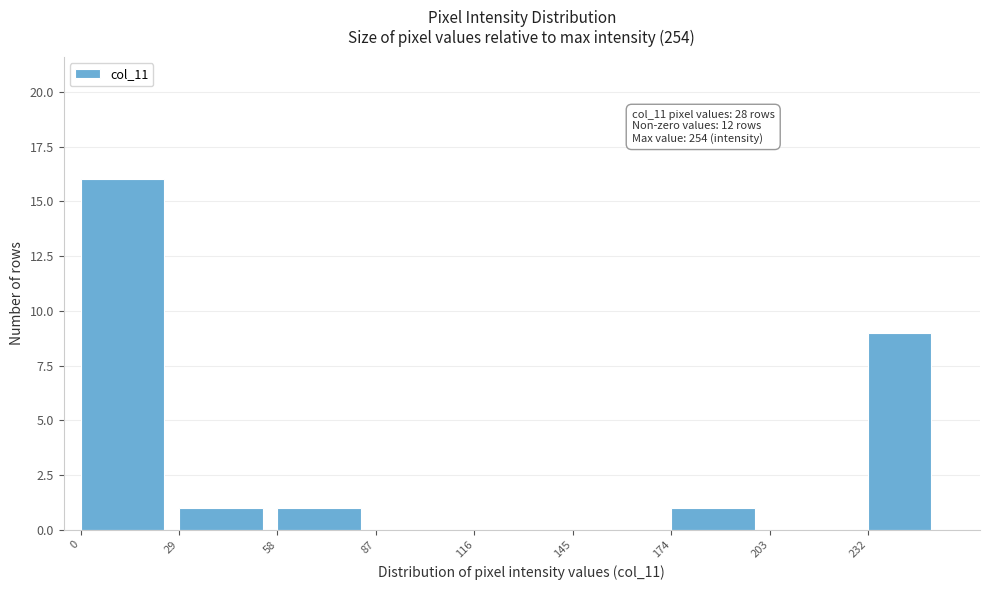

Which range on the x-axis has the tallest bar?

0 to 29